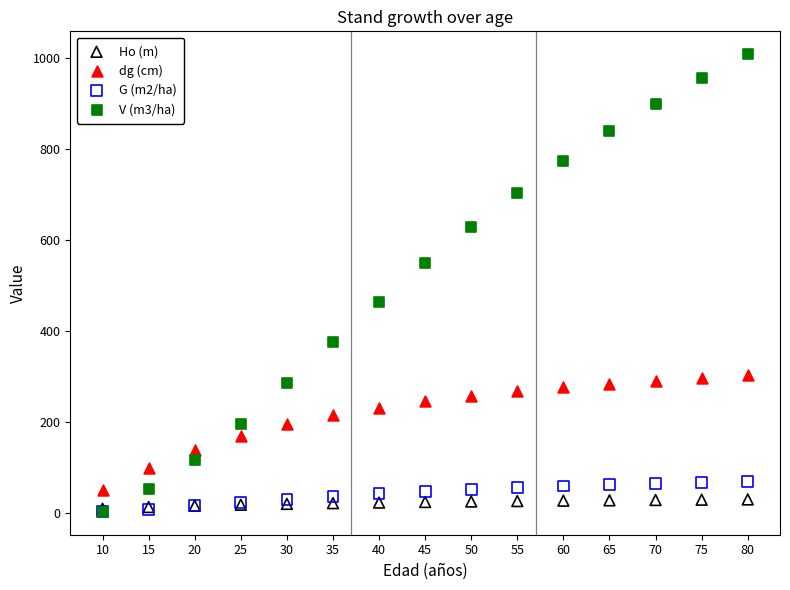

What are all the series names shown in the legend?

Ho (m), dg (cm), G (m2/ha), V (m3/ha)